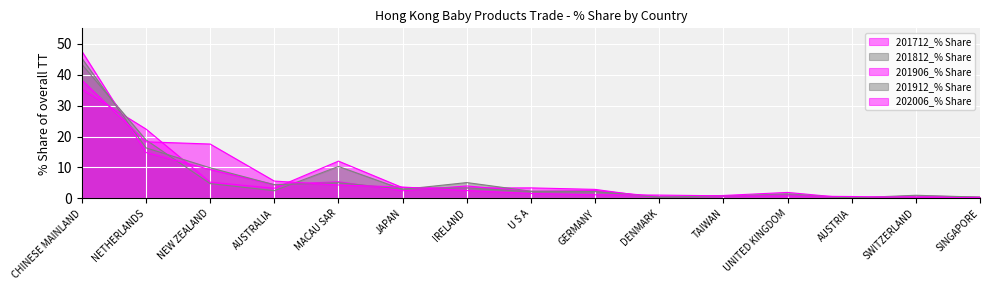

True or false: 201912_% Share has more than 2 interior local peaks.

True